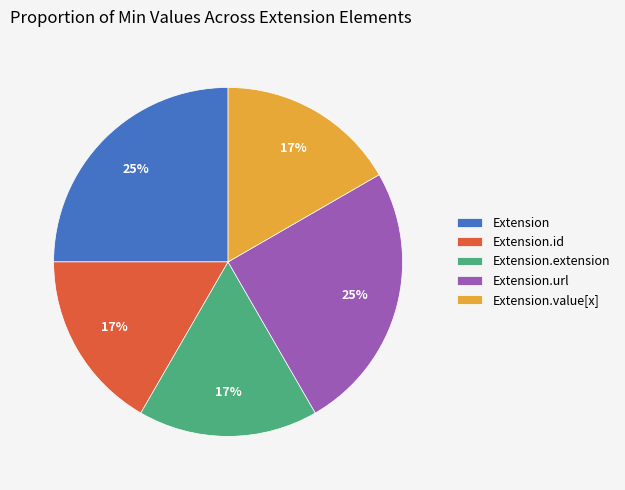

Count the number of slices in the pie.

5